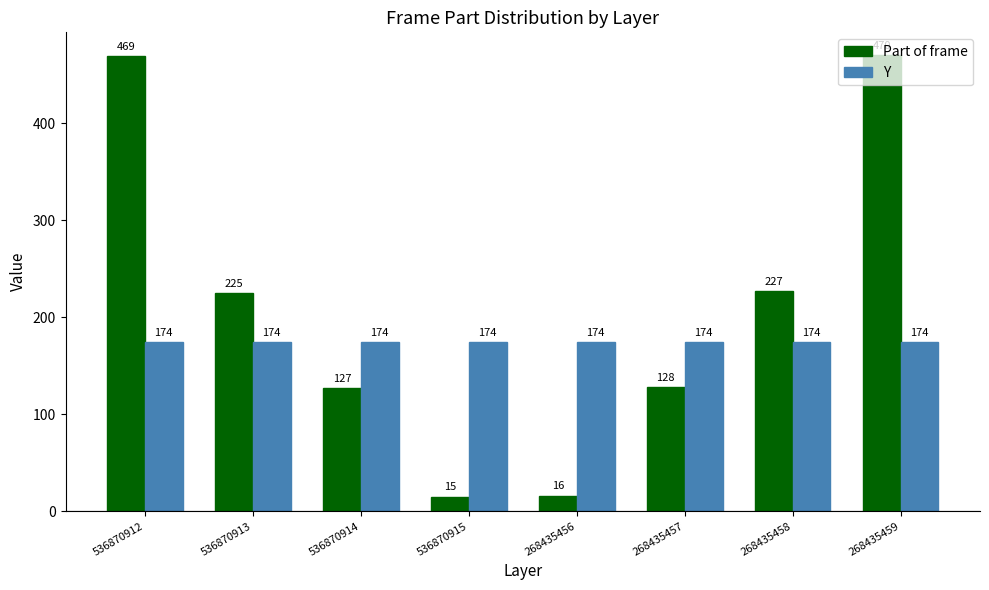

What is the value of the Y bar at the 3rd from the left?

174